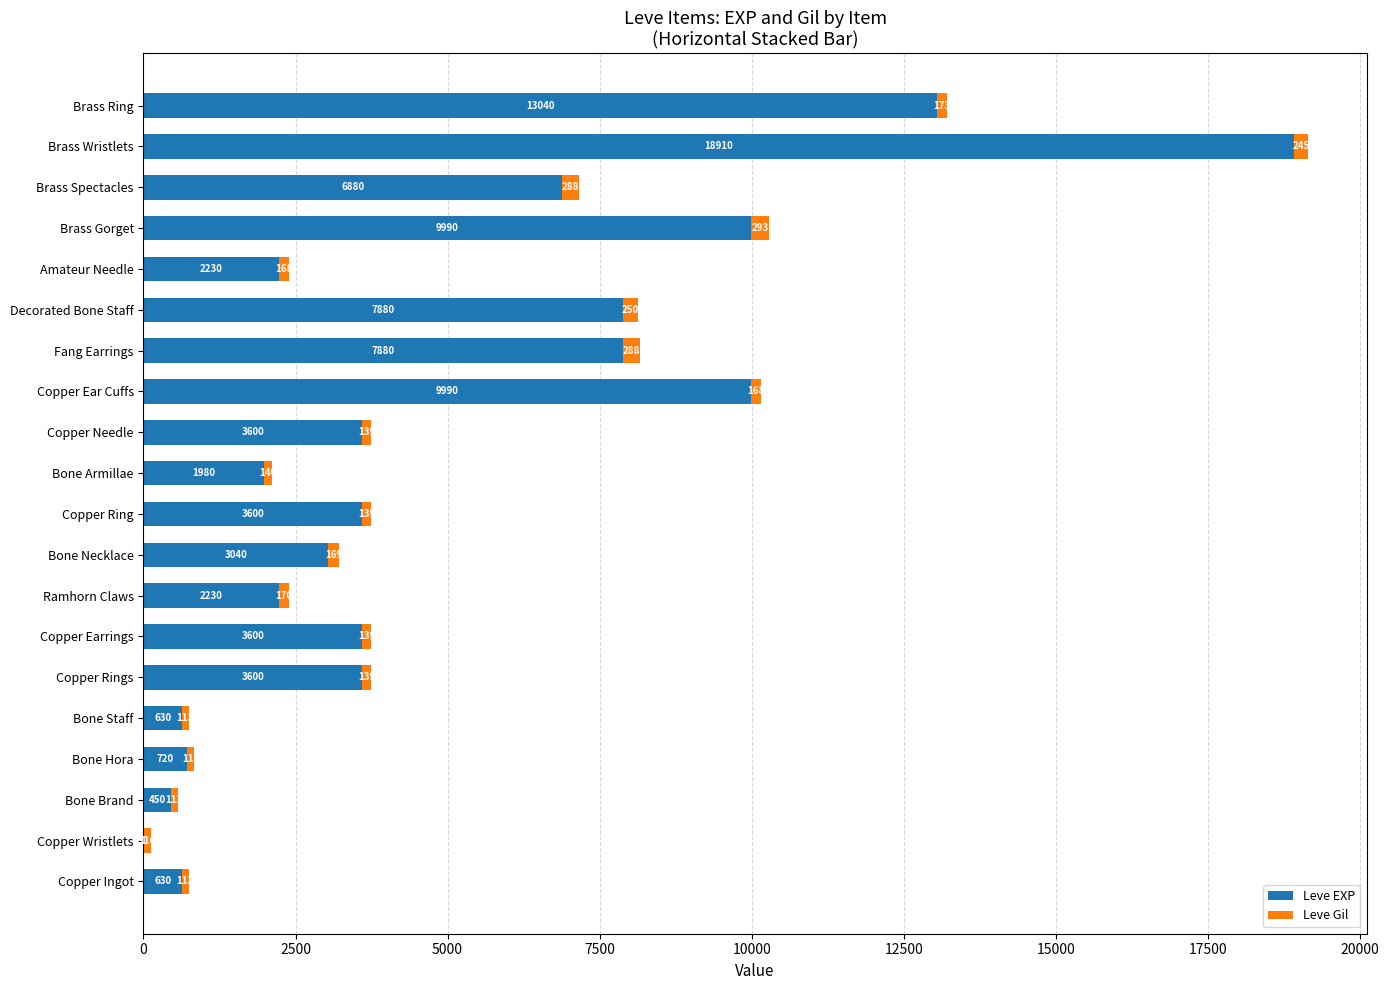

Is it true that Leve EXP equals 18910 at Brass Wristlets?

True